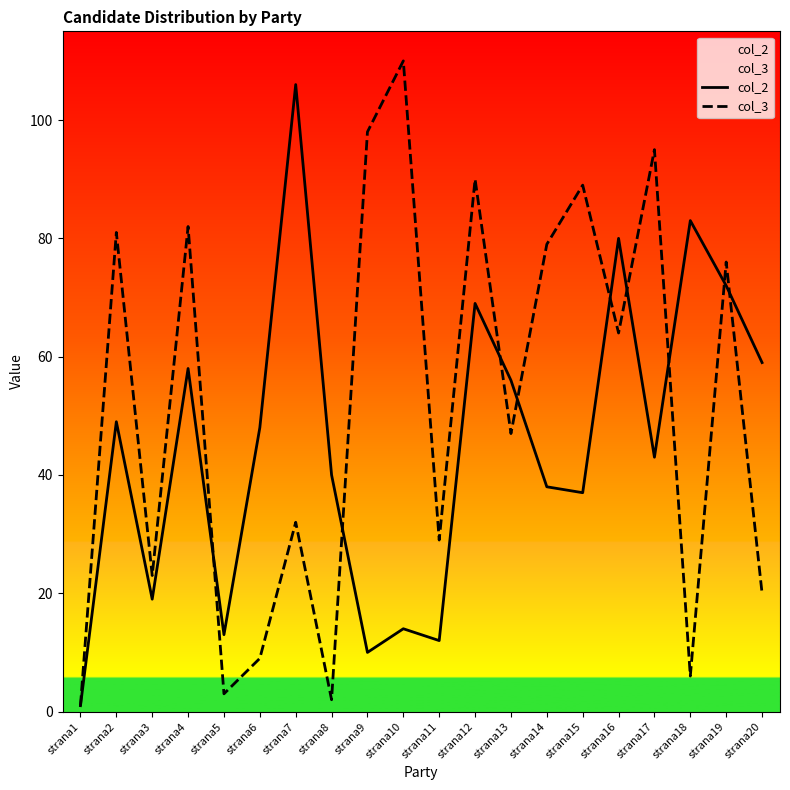

What is the sum of all col_3 values?

1036